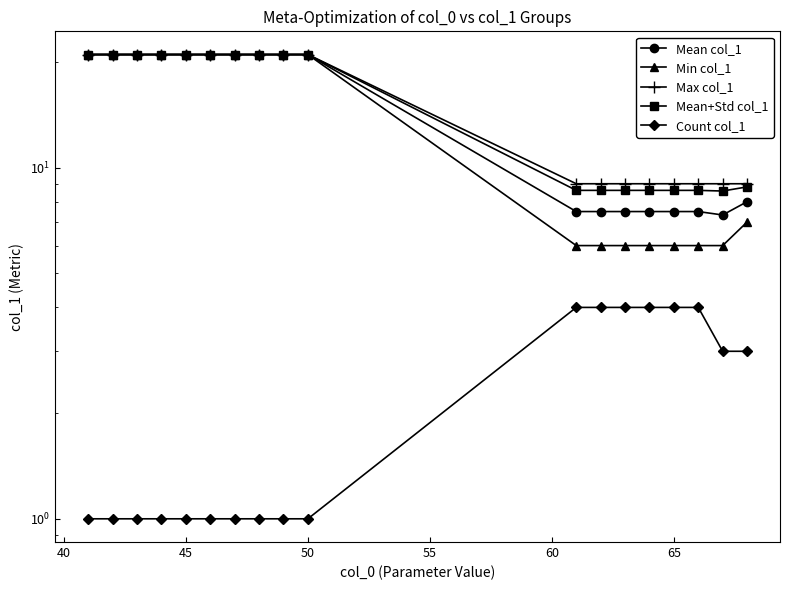

What is the difference between the highest and lowest values at 45?

20.0